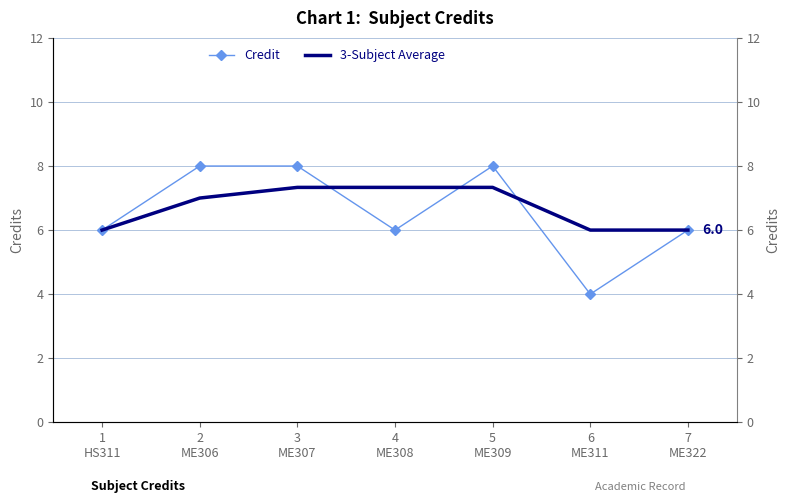

What is the label of the 4th point from the right?

4
ME308